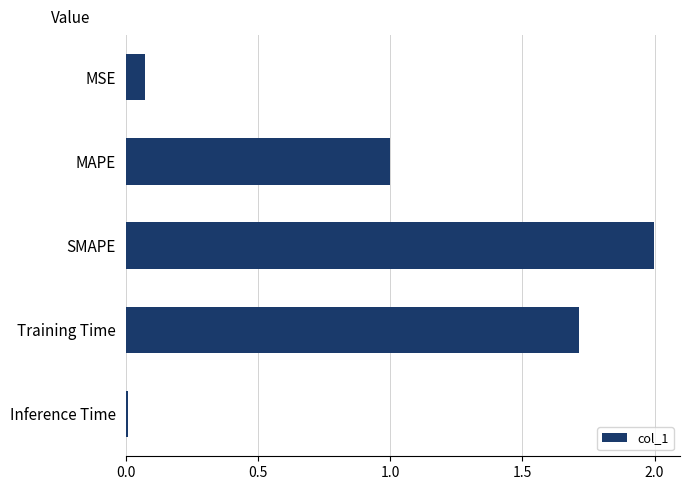

What value does the data have at MAPE?

1.0